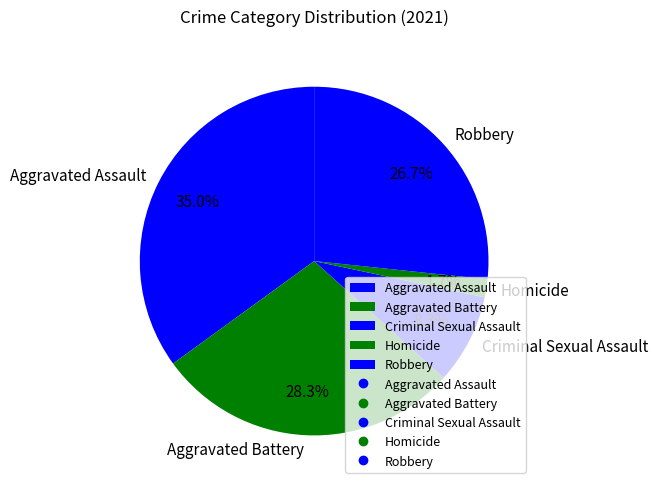

To the nearest percent, what is the combined percentage of Homicide and Aggravated Assault?

37%